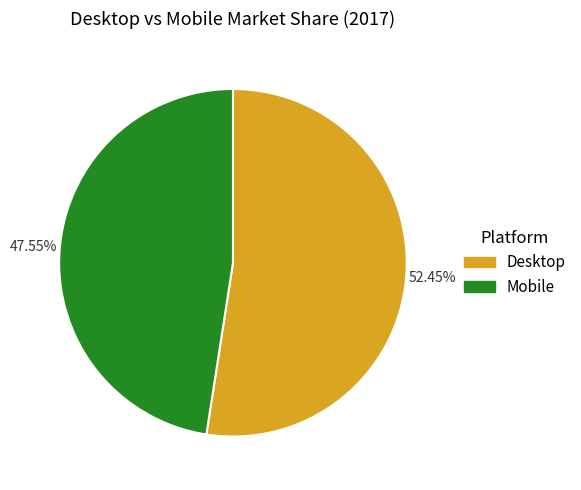

To the nearest percent, what percentage of the pie is Mobile?

48%